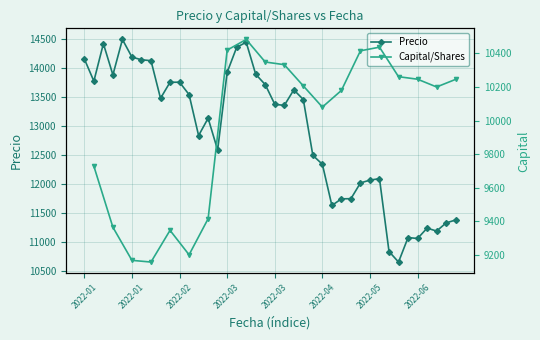

The value at 2022-03-23 is 4519.5. True or false?

False